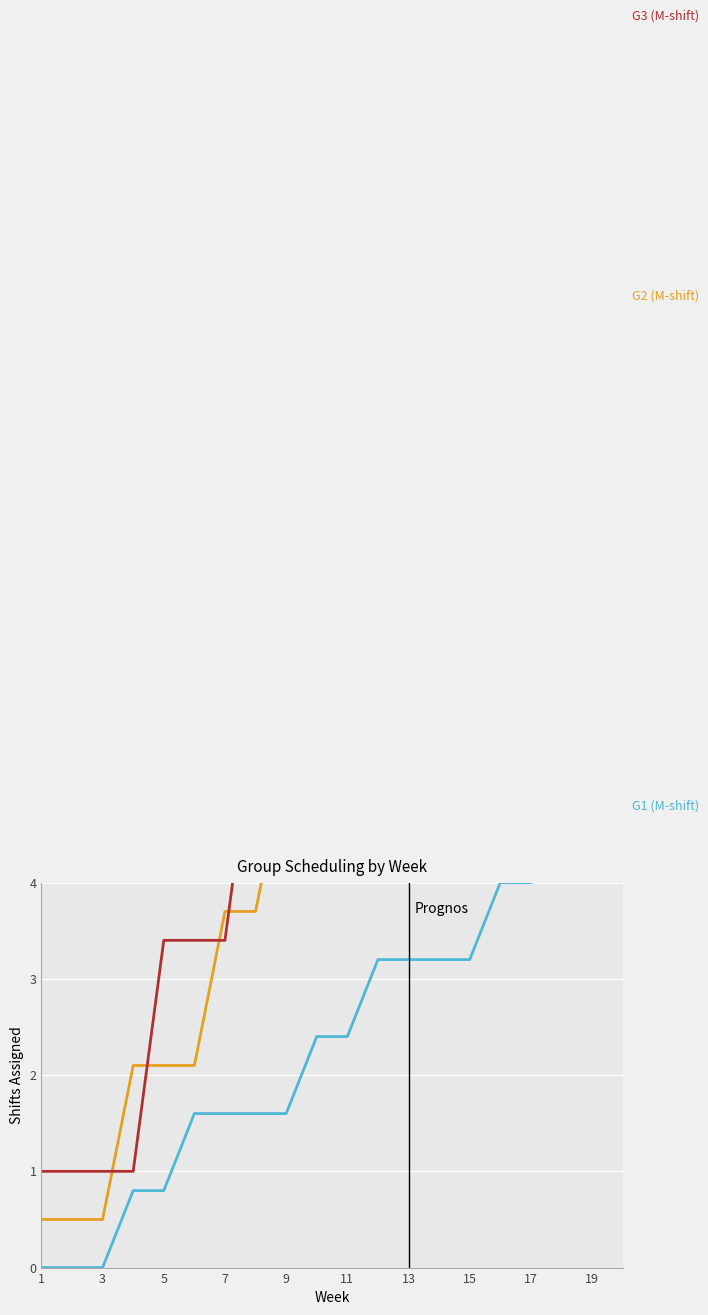

At which label does G3 (M-shift) reach its peak?

17